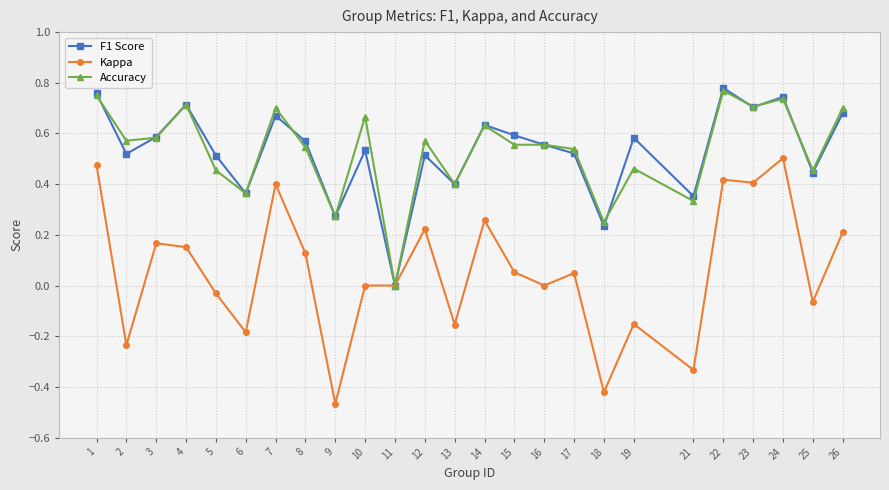

Is it true that Kappa equals -0.2 at 6?

True